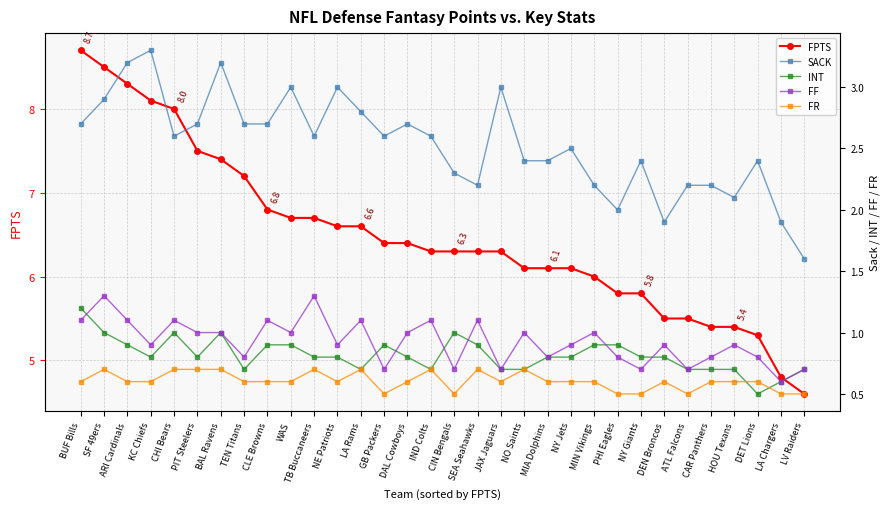

How many lines are shown in the chart?

5